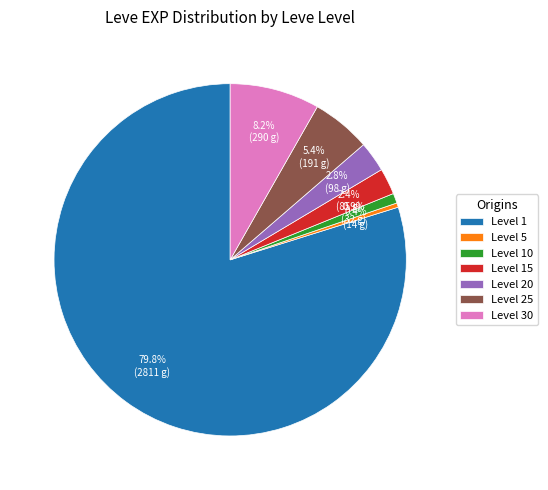

Does any single category account for the majority?

Yes